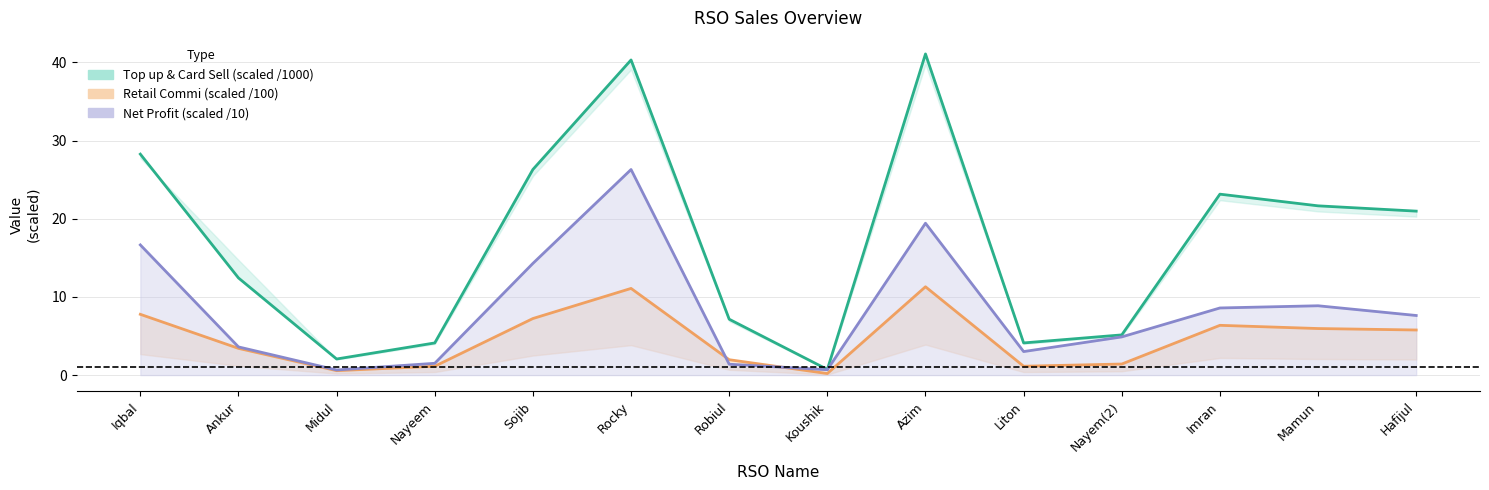

What is the difference between the Net Profit values at Liton and Midul?

2.4